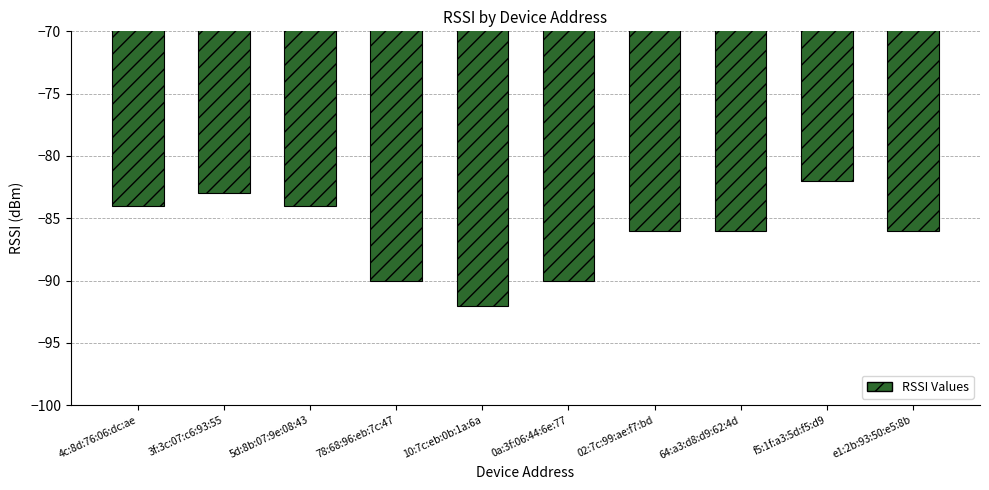

At which label is the value closest to -87?

02:7c:99:ae:f7:bd